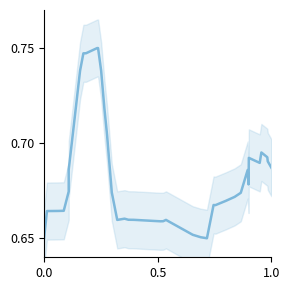

How many lines are shown in the chart?

1